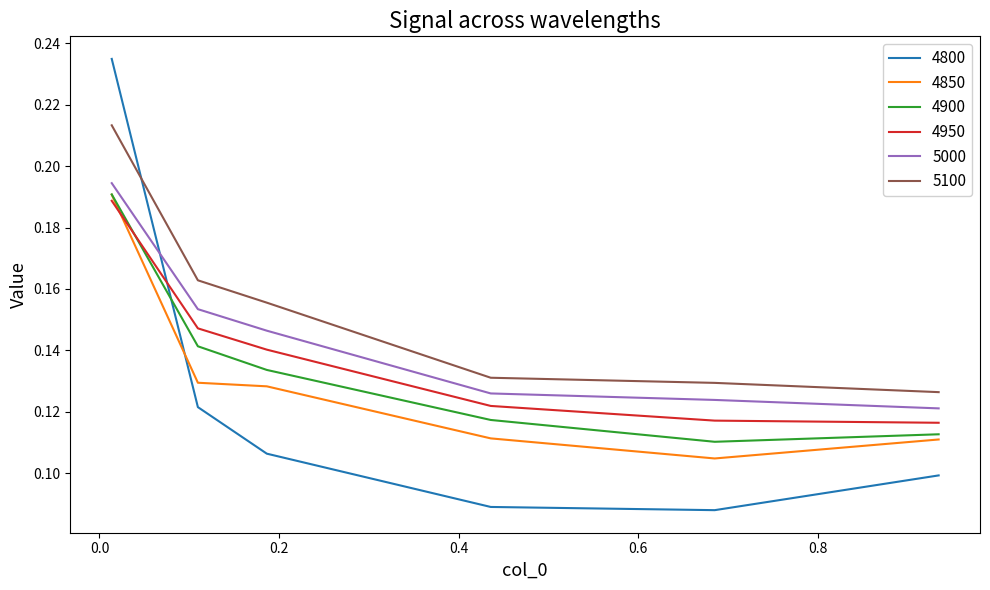

Which series has the largest range (max minus min)?

4800